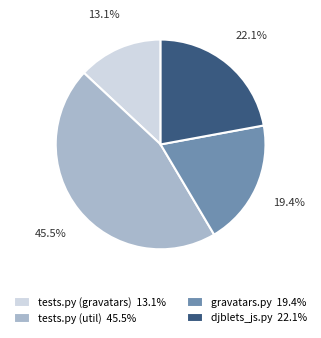

What is the total percentage of djblets_js.py 22.1% and gravatars.py 19.4%?

41.5%